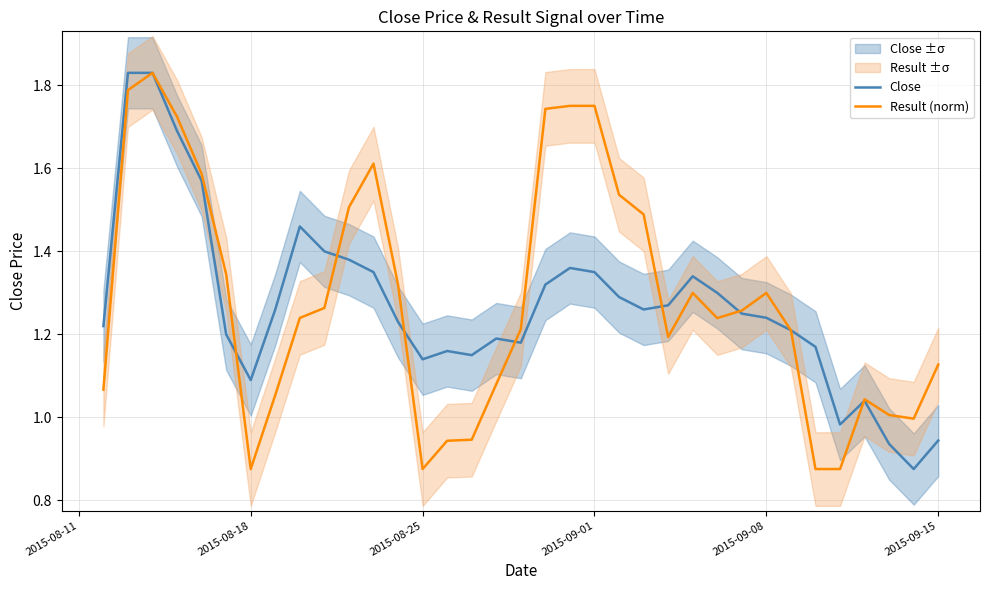

The Result (norm) series shows 0.5 at 22. True or false?

False